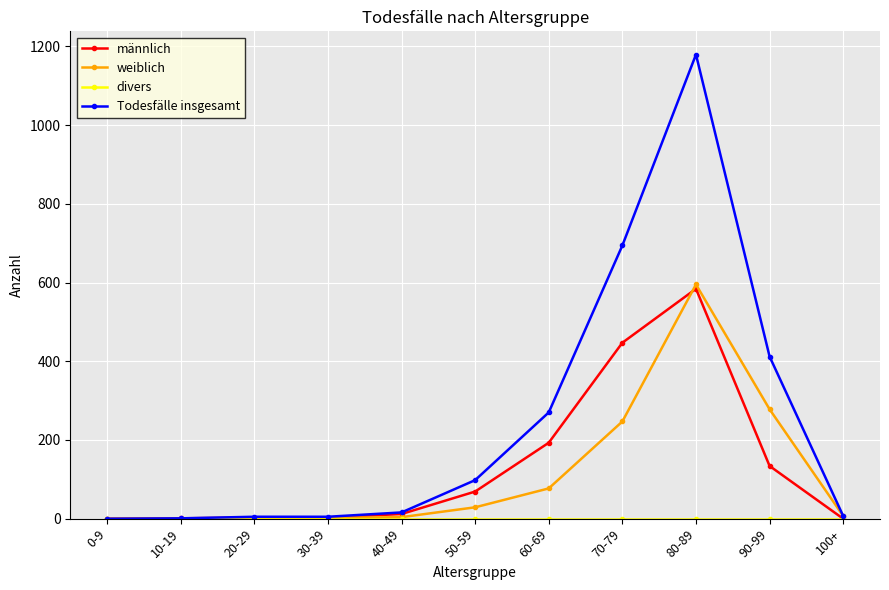

The value of männlich at 70-79 is 447. True or false?

True